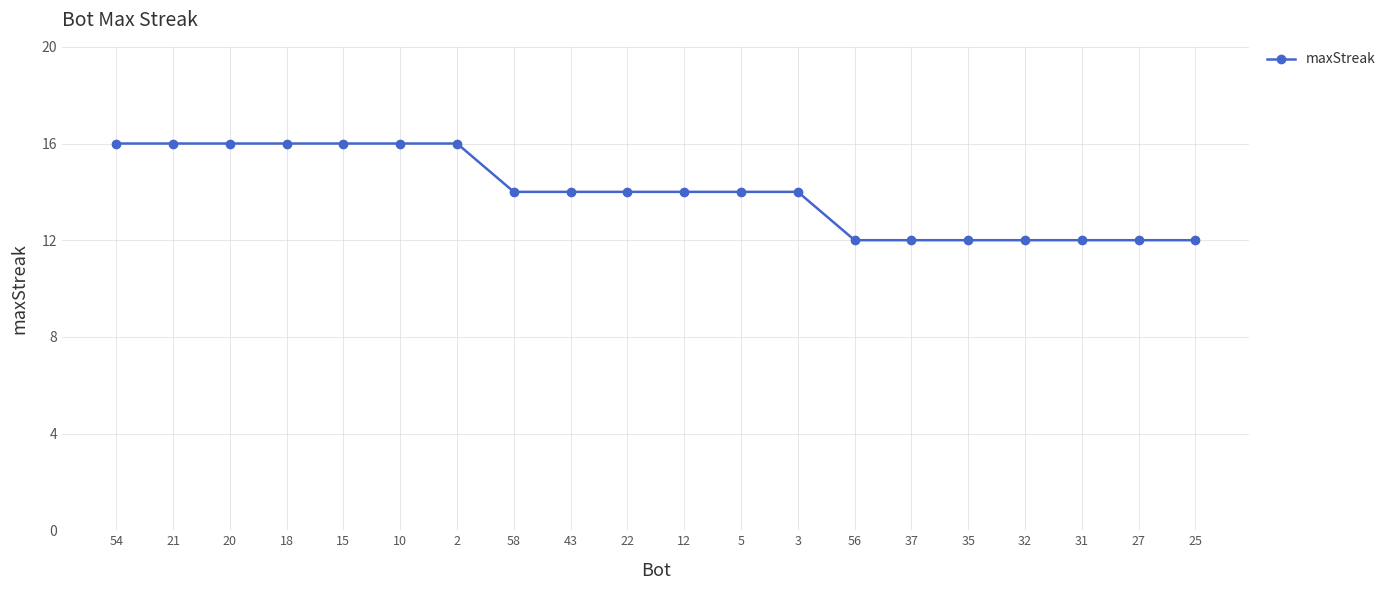

Count the number of data series in this chart.

1